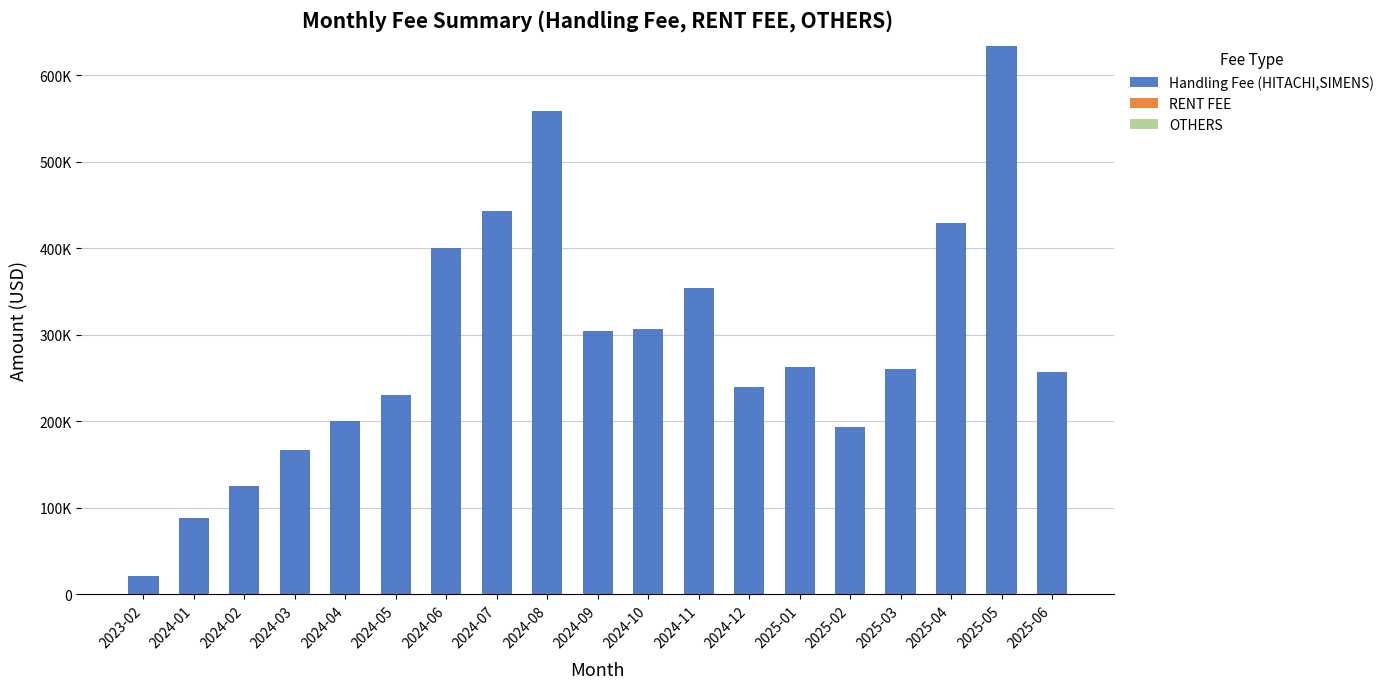

What is the label of the 7th bar from the right?

2024-12